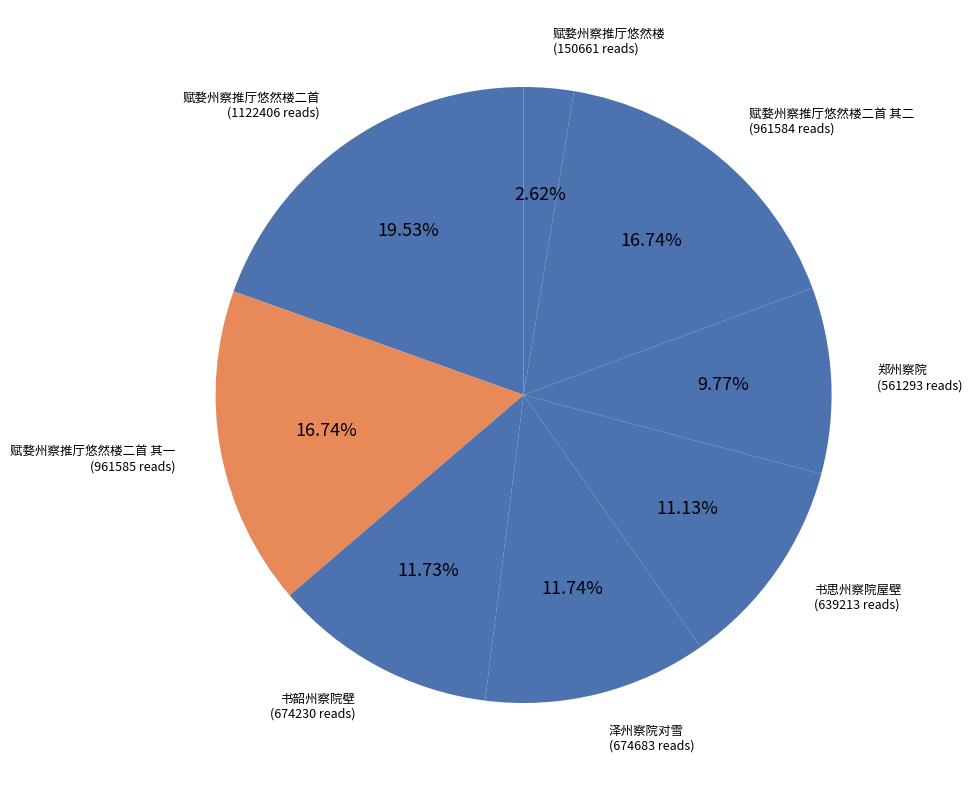

How many slices are in this pie chart?

8